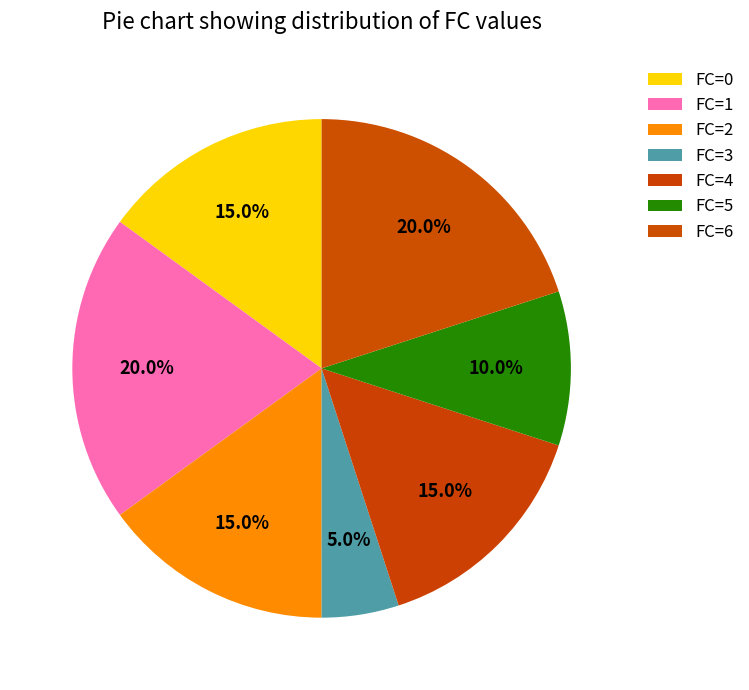

How many slices are in this pie chart?

7